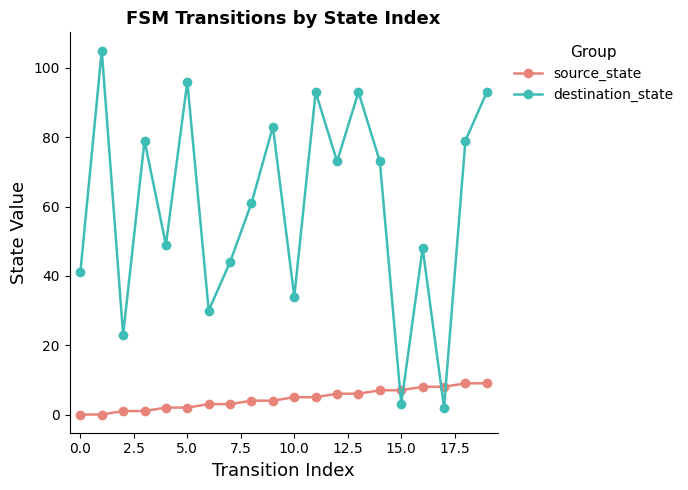

Which series has the largest total across all categories?

destination_state